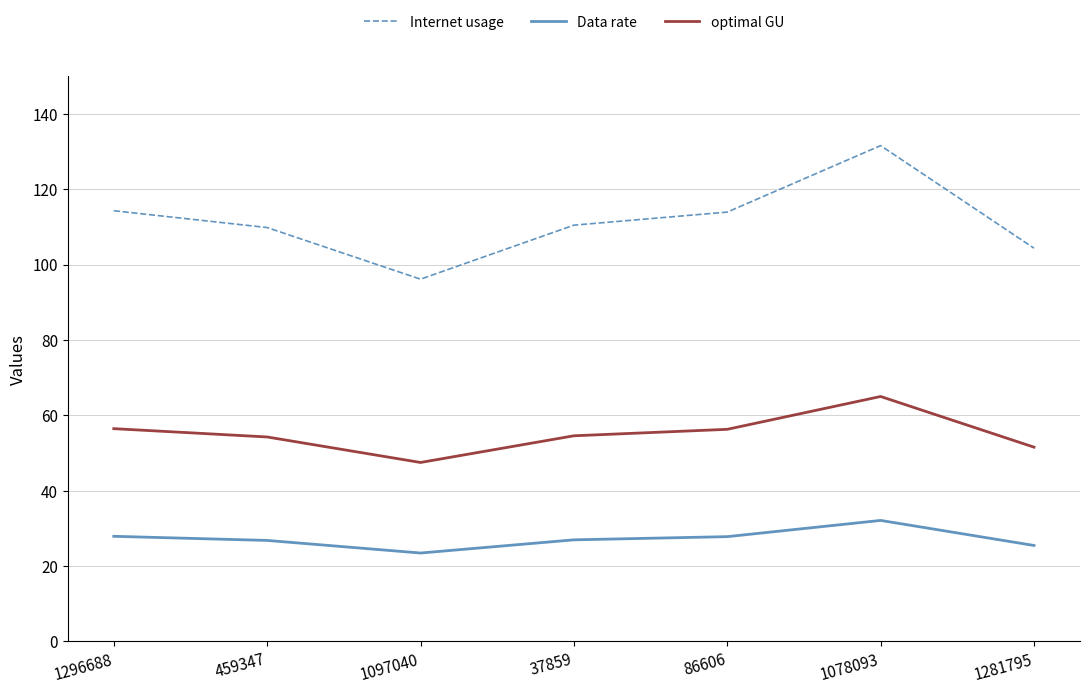

List the series in order of their overall mean, highest first.

Internet usage, optimal GU, Data rate